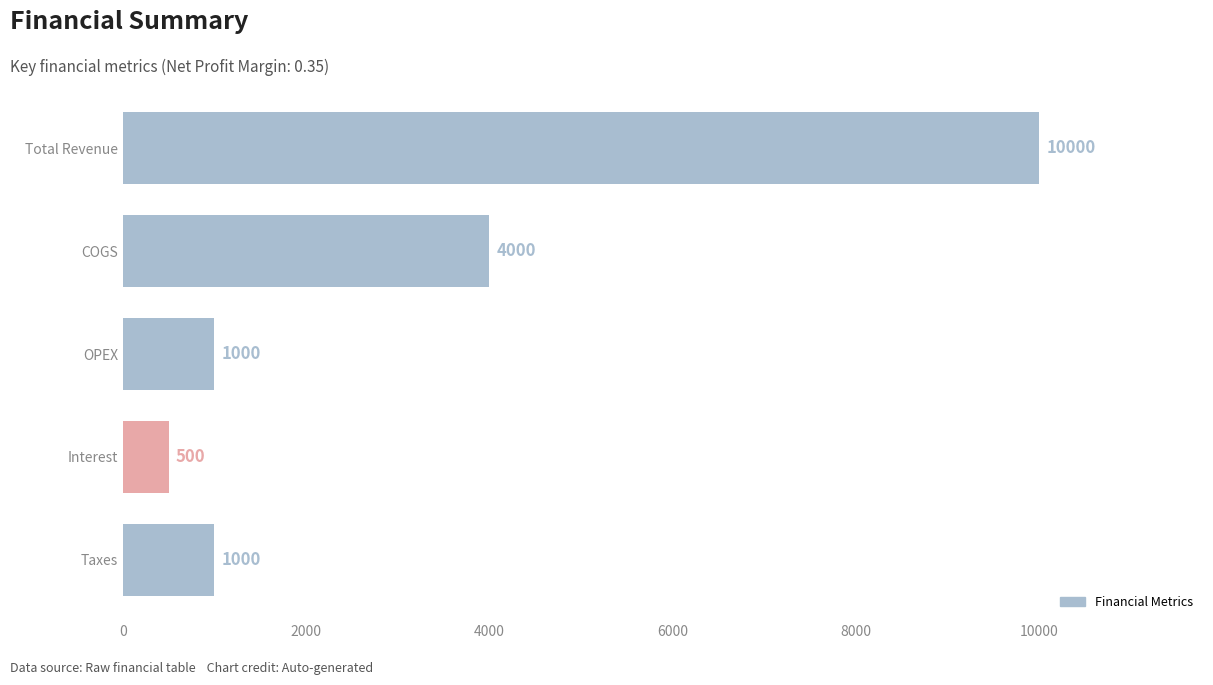

How many data points does each series have?

5